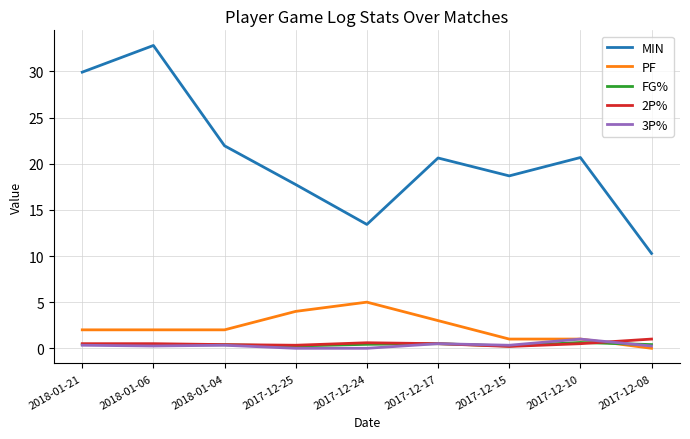

What is the highest value of the 2P% series?

1.0